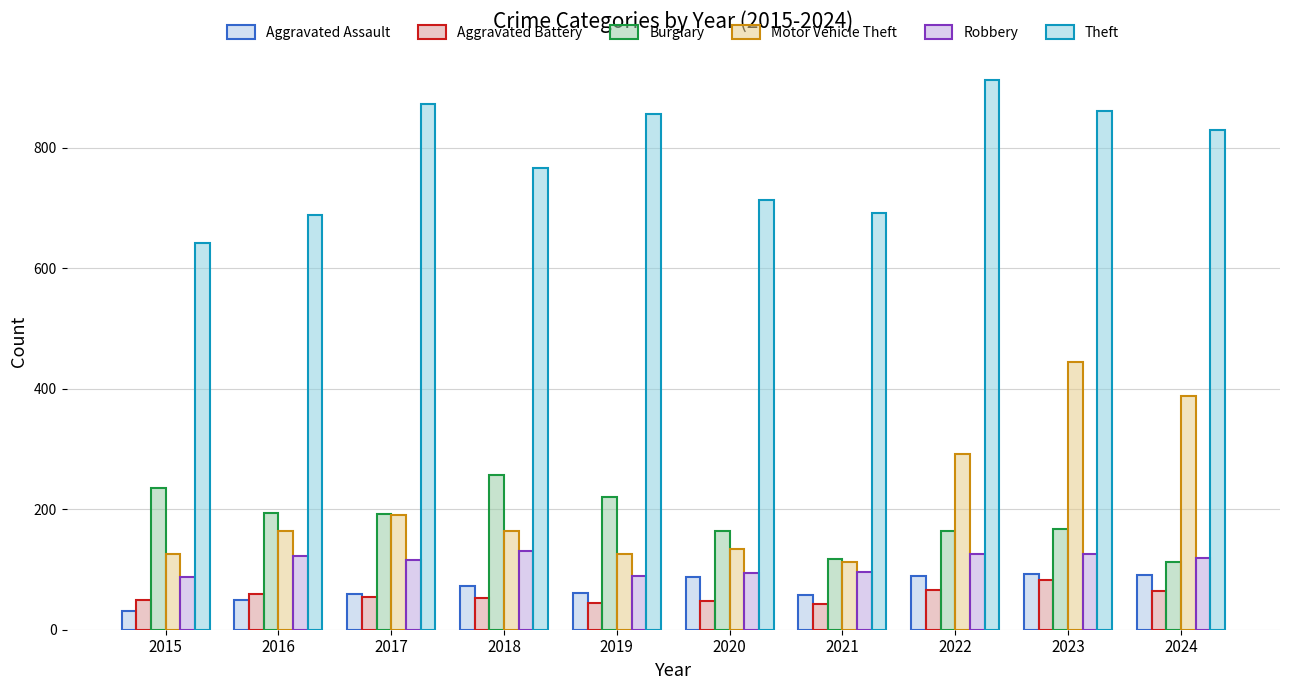

How many bars are there in total?

60